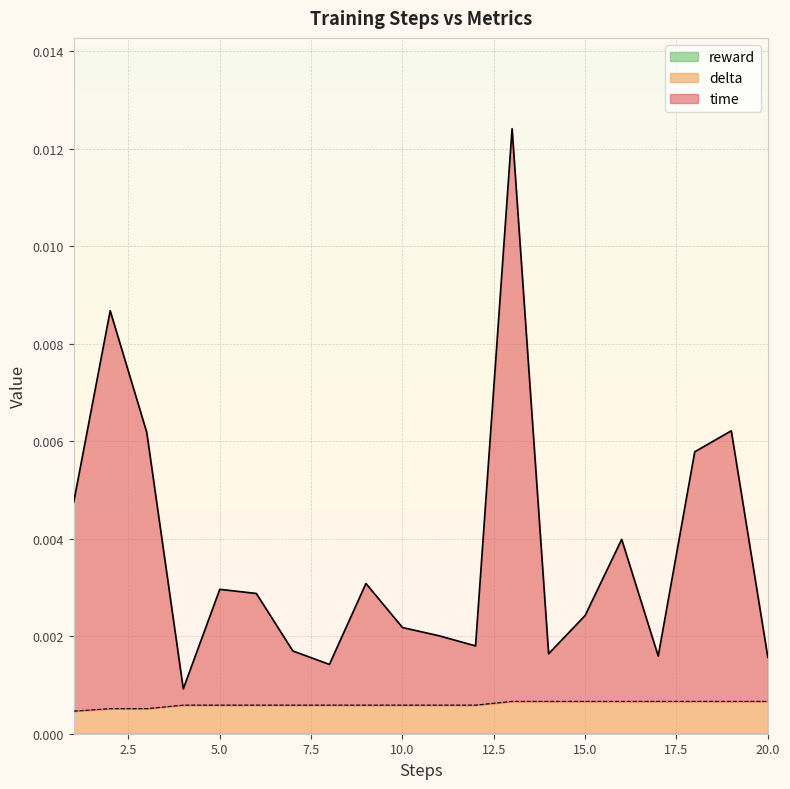

The delta series shows 0.0 at 15. True or false?

True